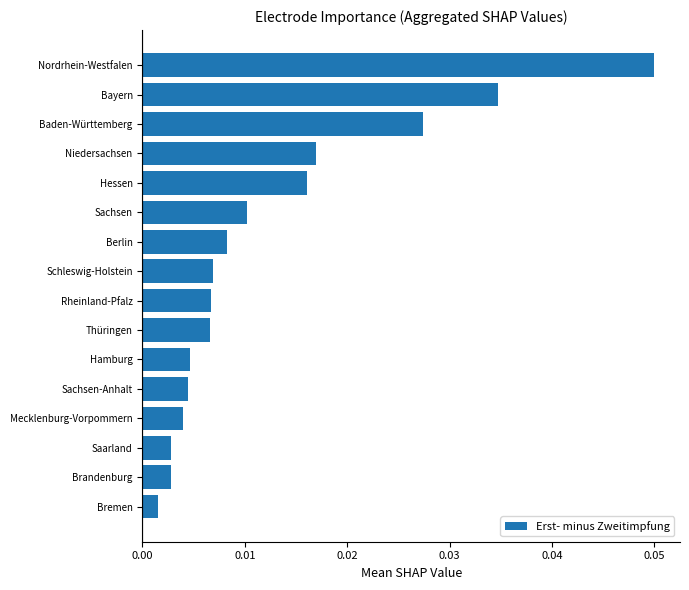

Between Hamburg and Saarland, which is larger?

Hamburg